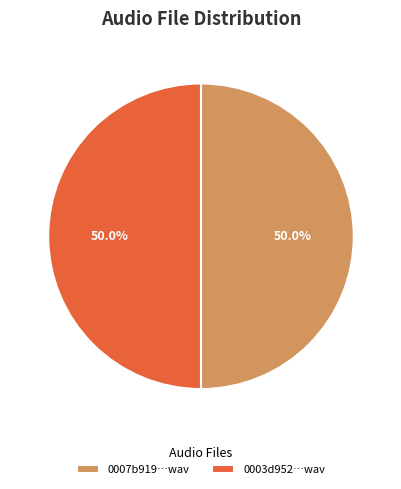

What percentage do 0003d952…wav and 0007b919…wav together represent?

100.0%